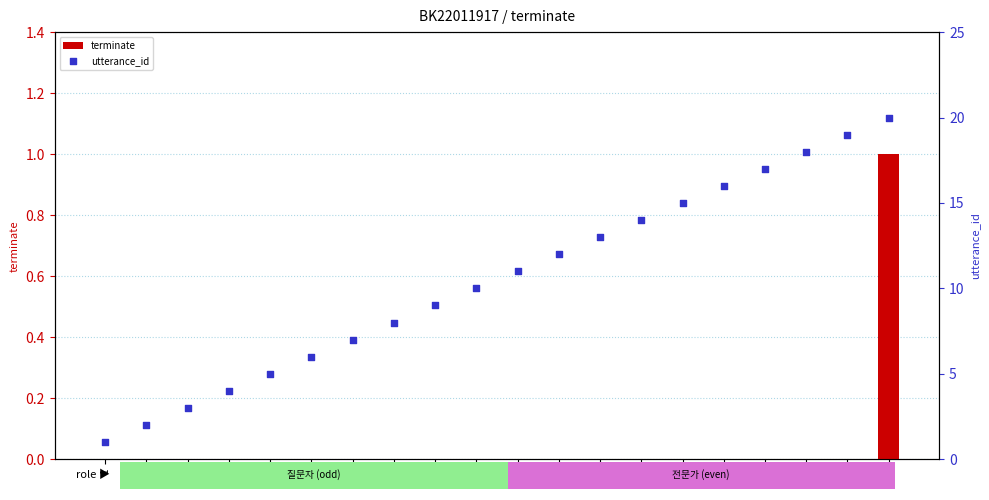

Is the value of terminate at 8 greater than the value of utterance_id at 5?

No